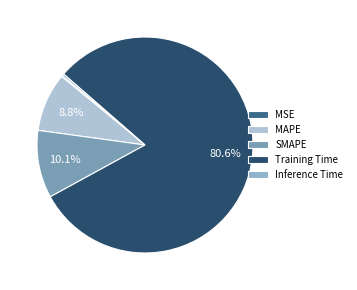

To the nearest percent, what percentage of the pie is MAPE?

9%